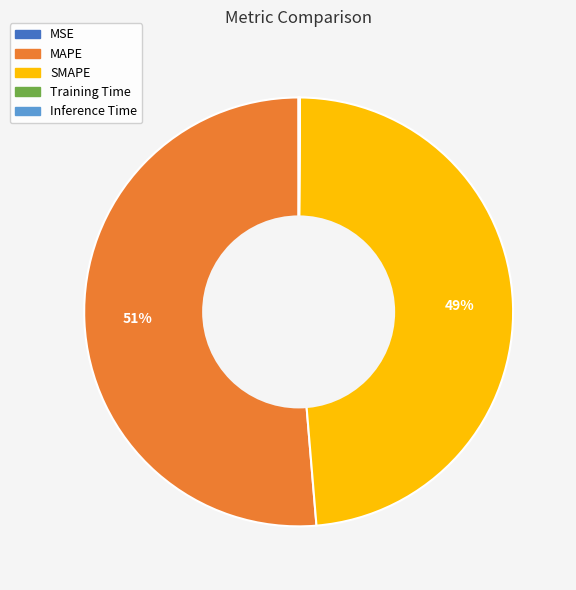

Which slice is the largest?

MAPE